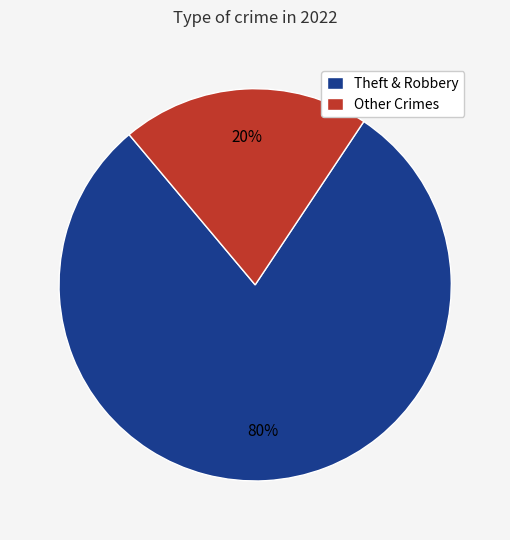

Which slice is the largest?

Theft & Robbery